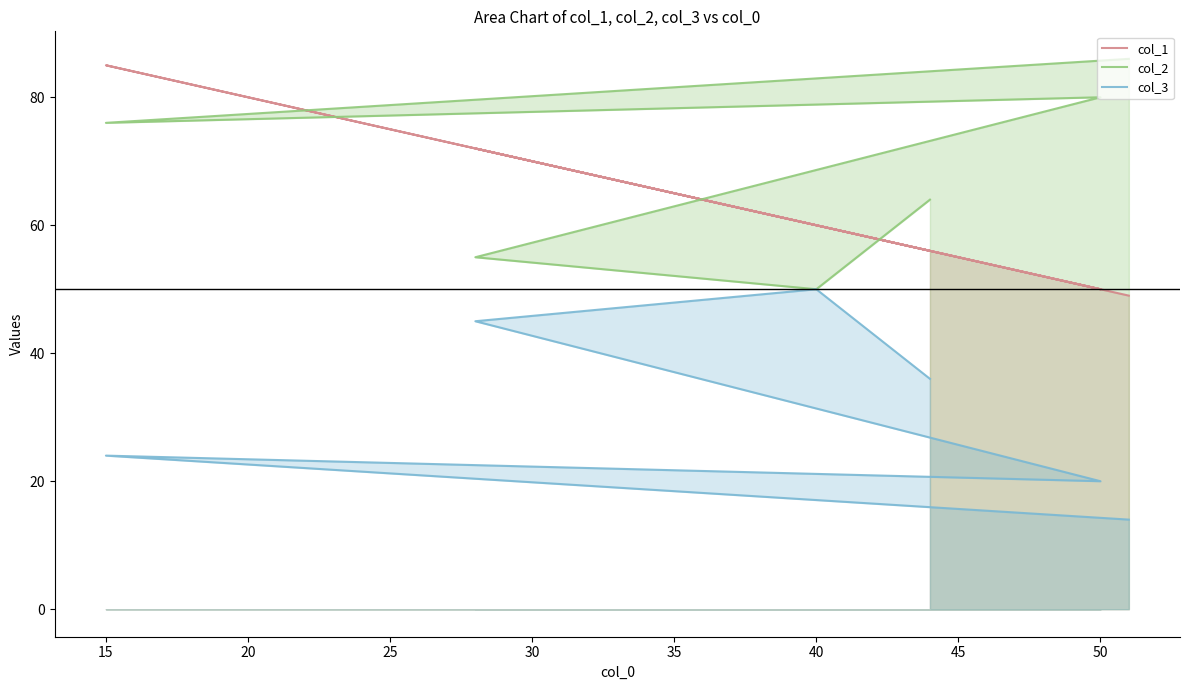

How many data points in col_1 are less than 60?

3